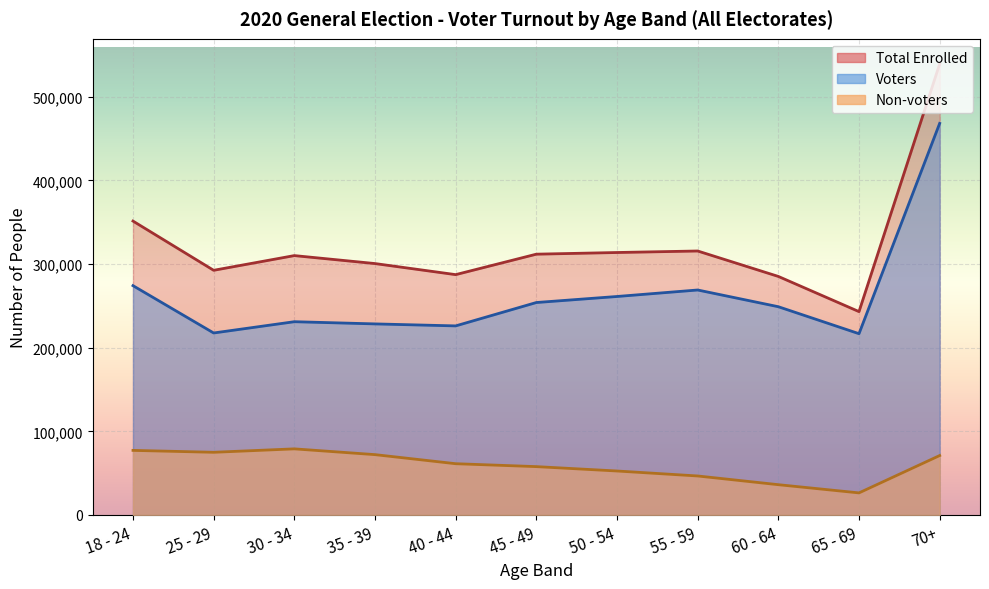

What is the total value across all series at 55 - 59?

631014